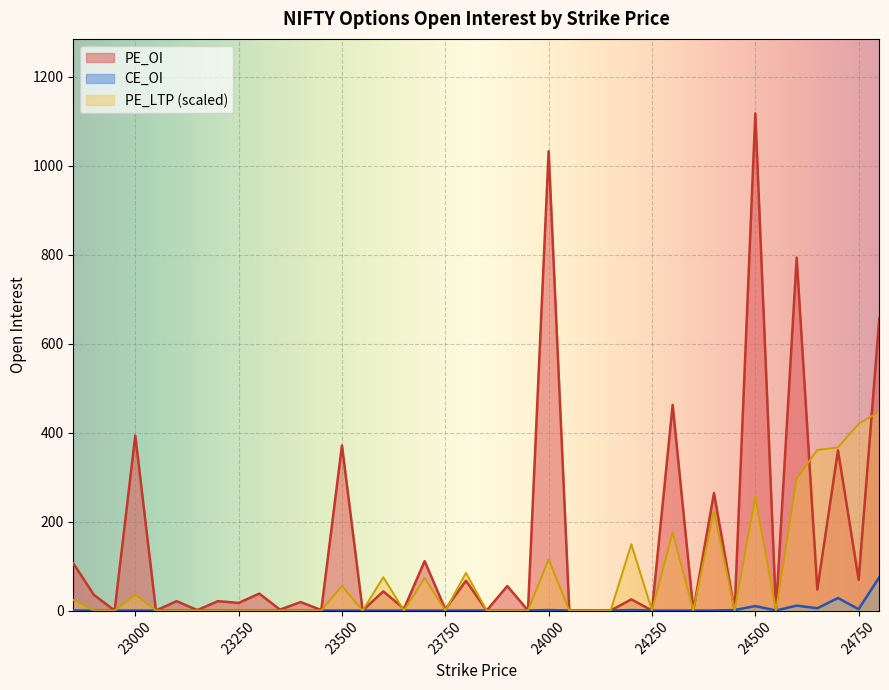

At which label is PE_LTP closest to 223?

24400